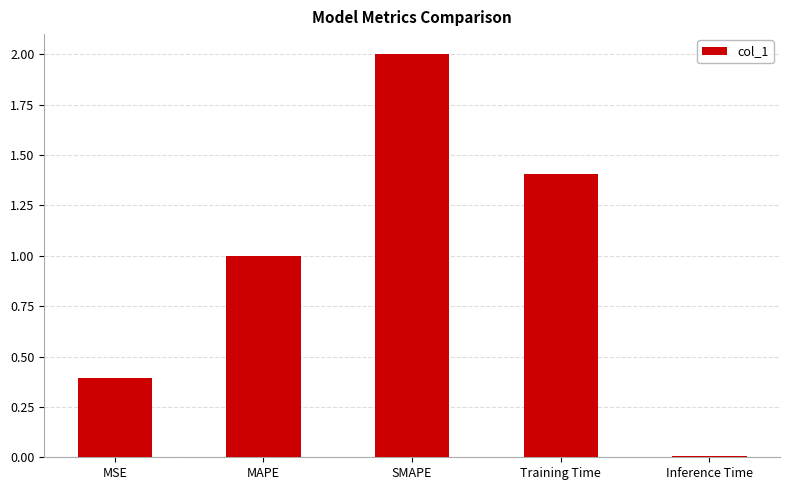

What is the value of the 2nd bar from the left?

1.0